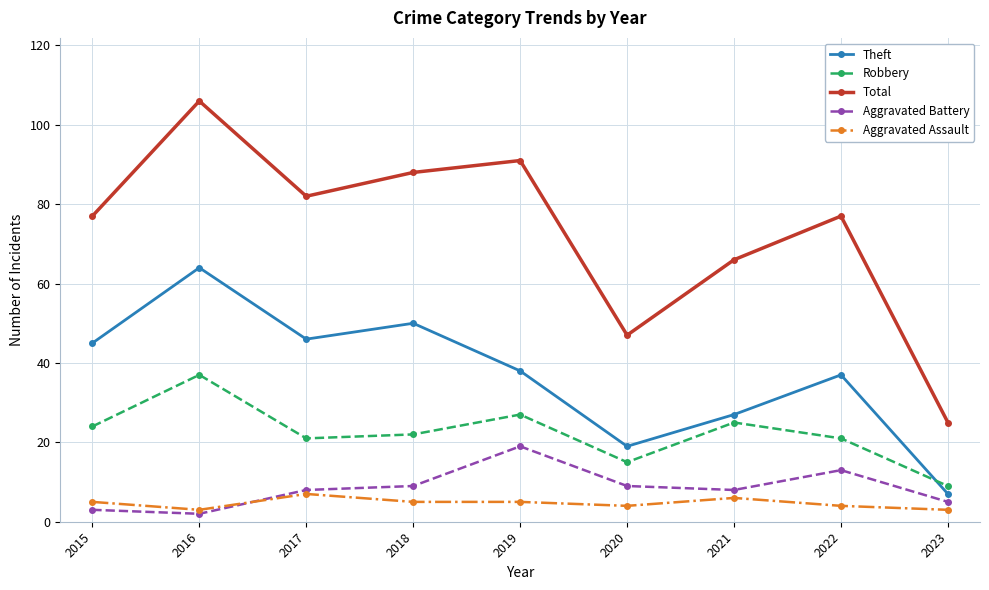

What is the difference between the maximum and minimum values in the Theft series?

57